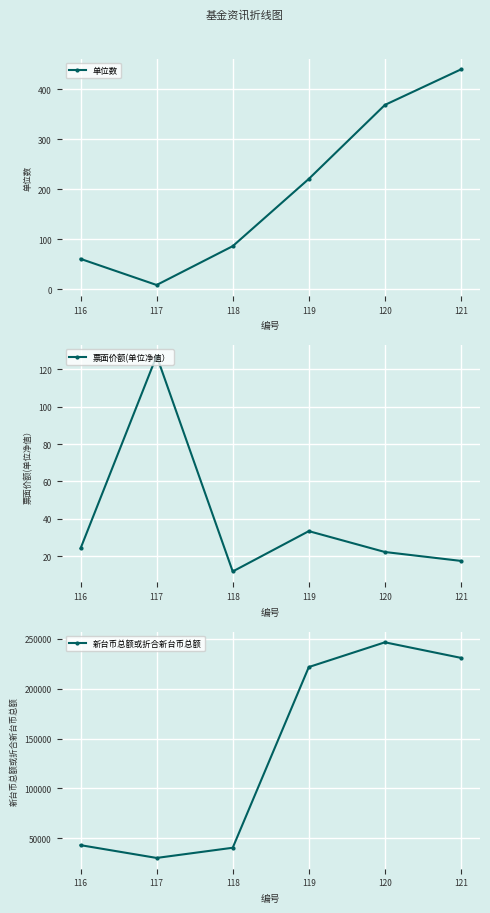

What is the total value across all series at 116?

43396.5